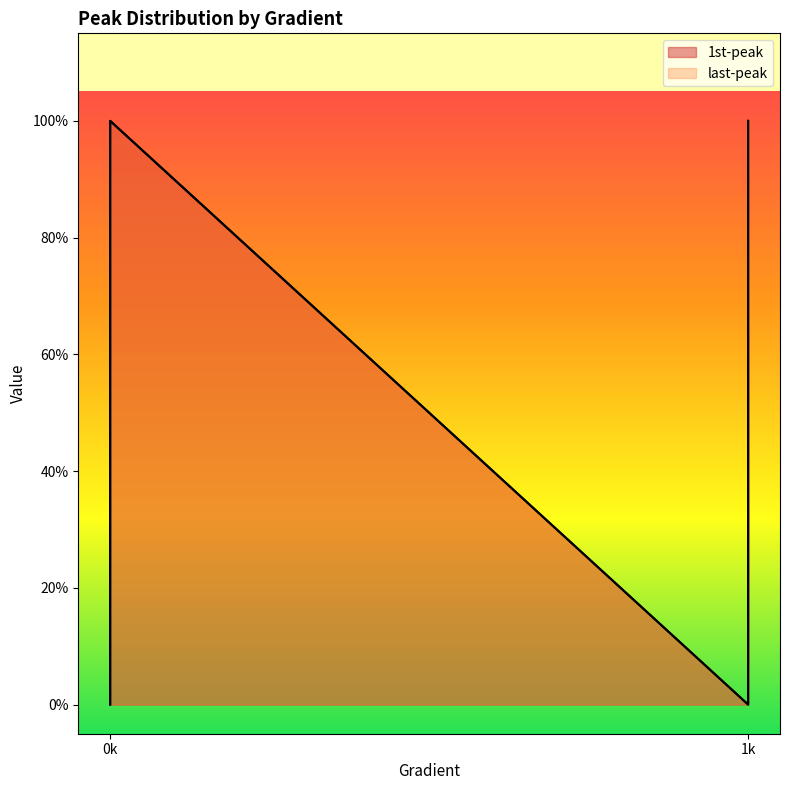

True or false: last-peak has a value of 0 at 0.

False